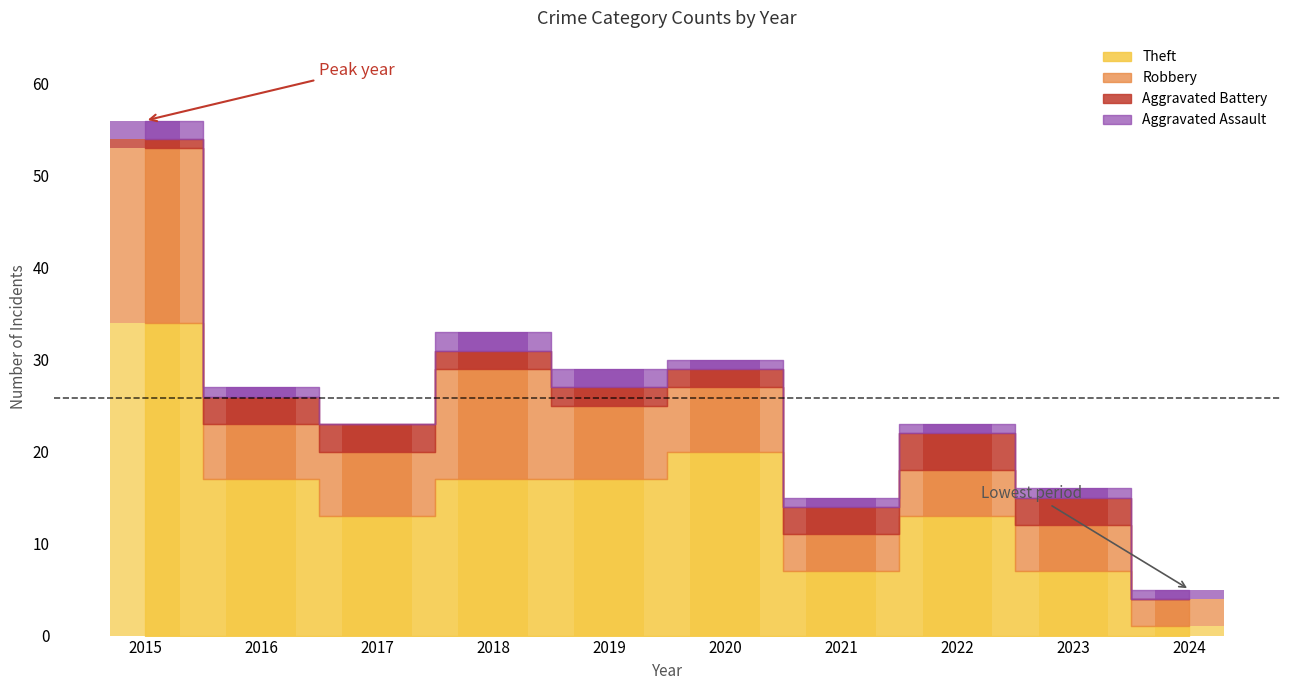

Read the Theft value at 2023, to the nearest 10.

10